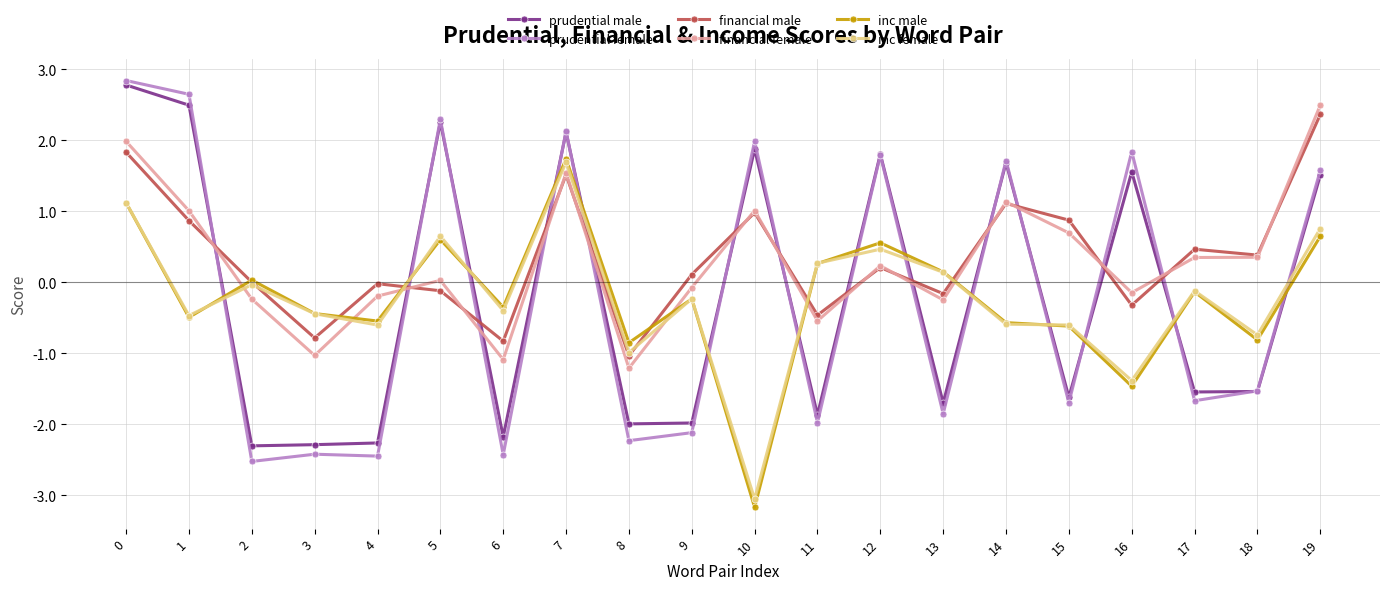

At which category does inc female reach its first local valley?

1